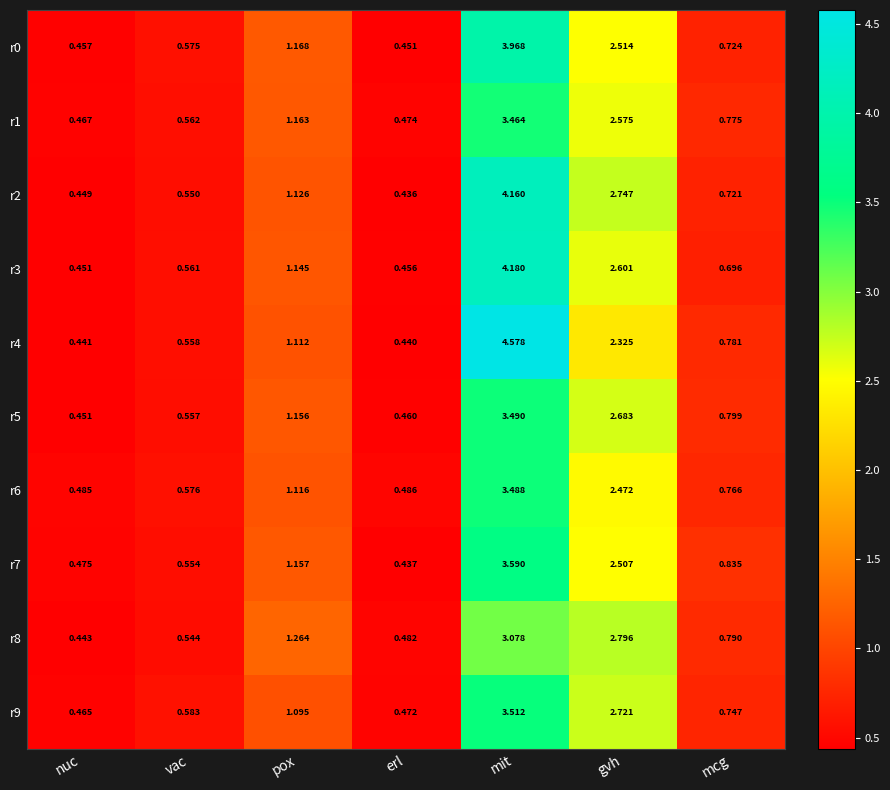

At how many categories does at least one series exceed 1?

3